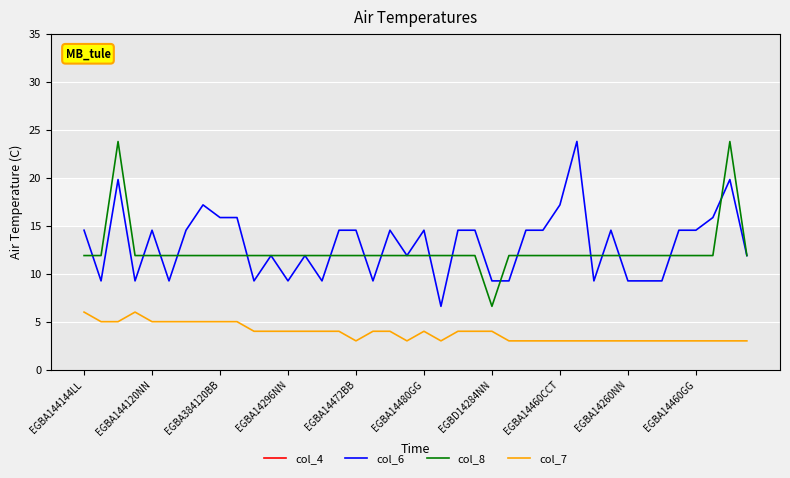

What is the sum of all col_4 values?

3516.0